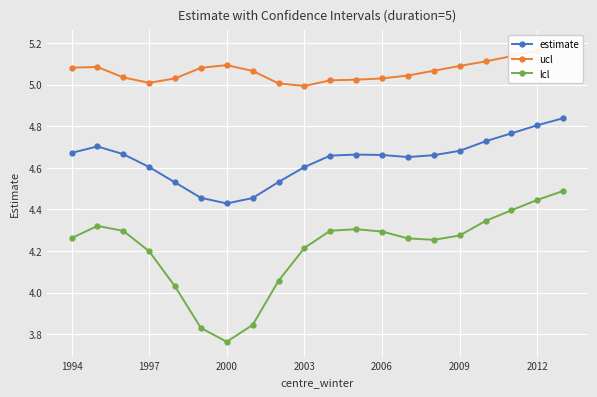

How many data points in lcl are less than 4?

3